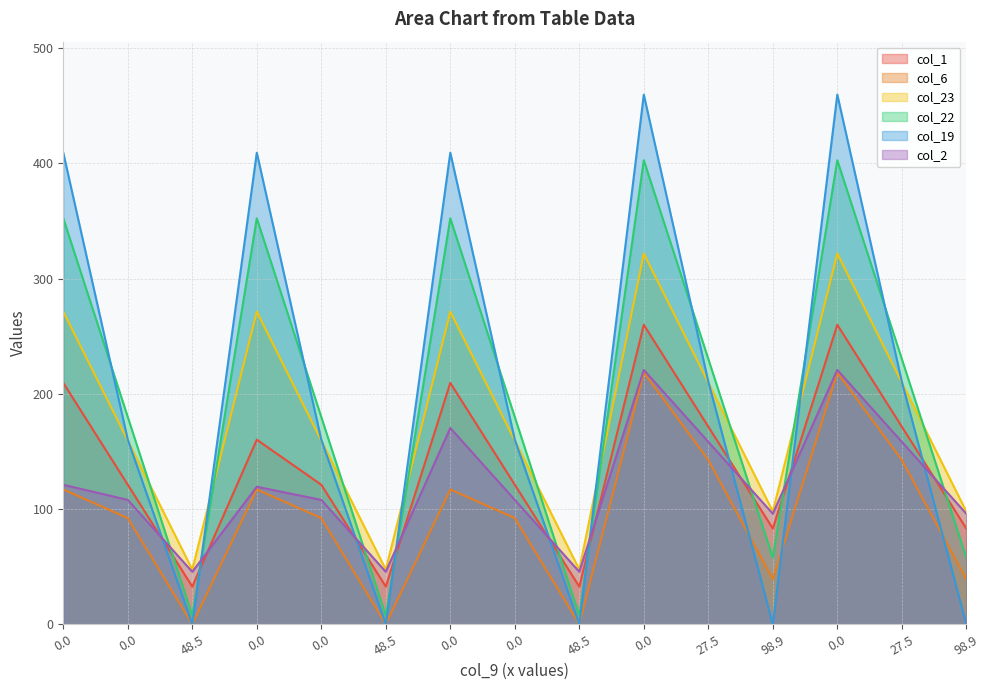

The col_1 series shows 32.7 at 48.5. True or false?

True